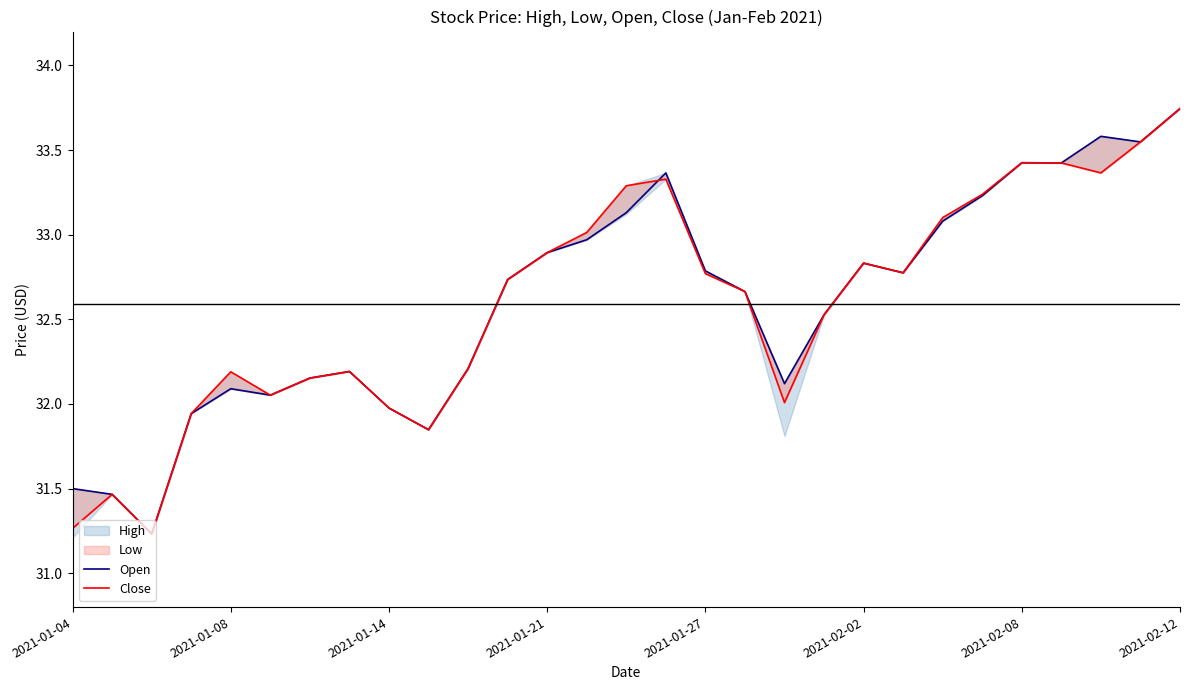

How many values in the Open series exceed 32?

23